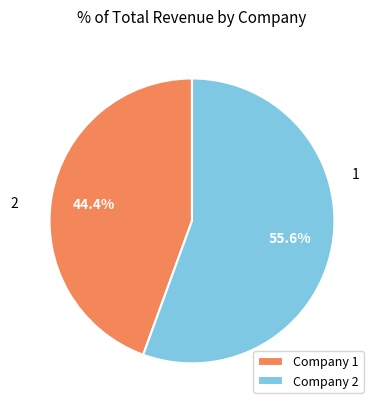

What is the majority slice?

Company 2